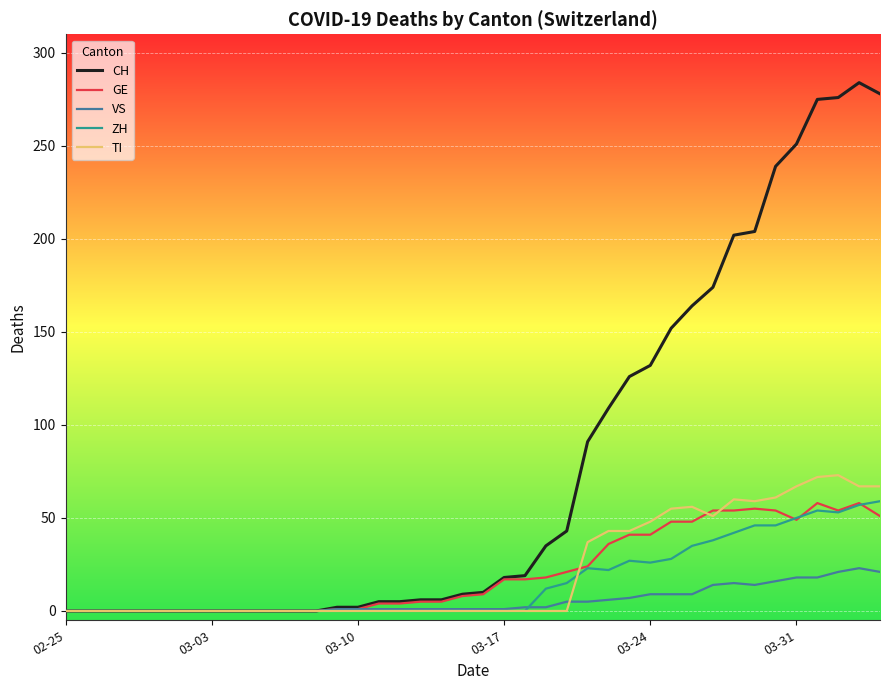

Which series has the largest range (max minus min)?

CH